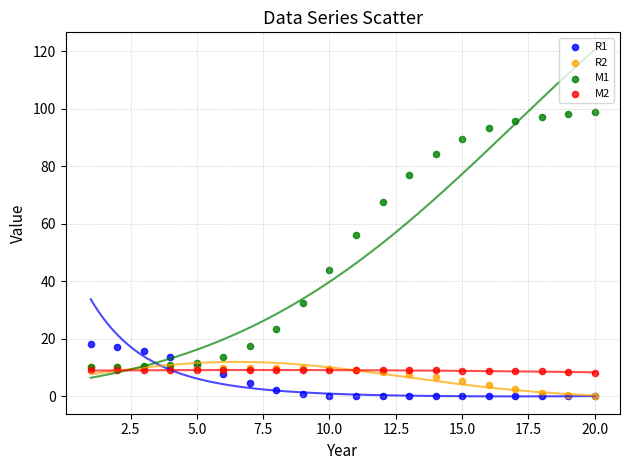

Which series has the largest Y range (max minus min)?

M1